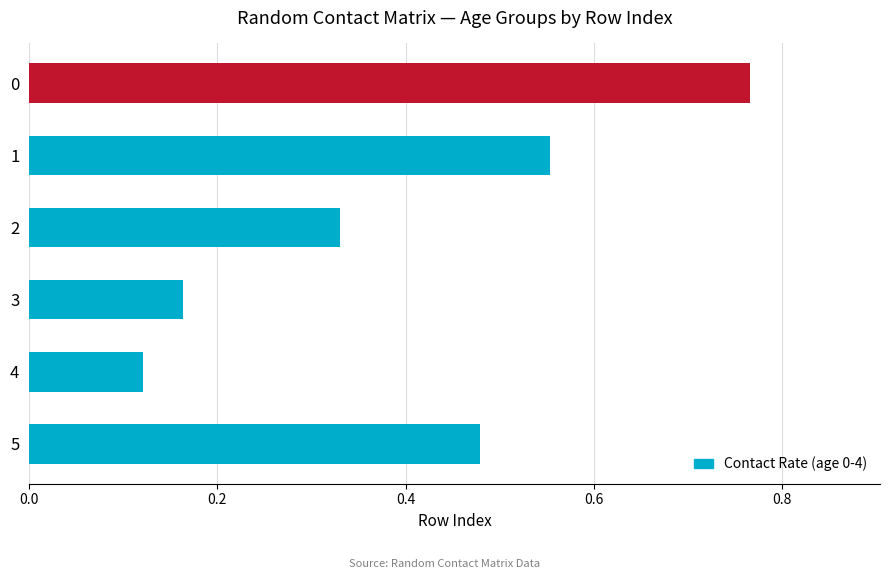

Count the values in the range 0 to 1.

6